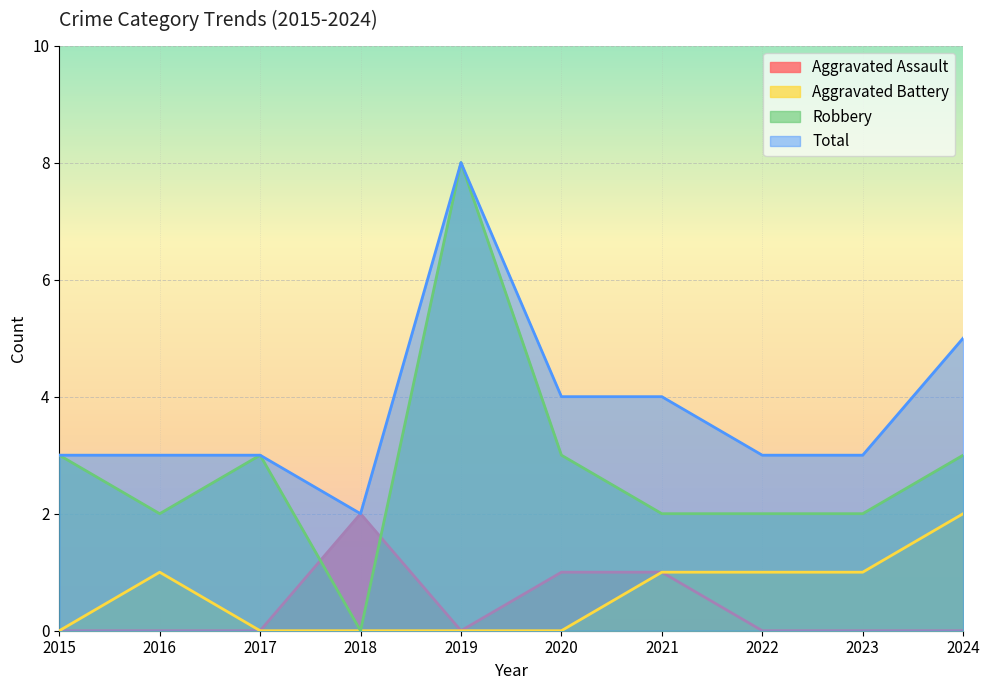

What is the value of the Total point at the 3rd from the left?

3